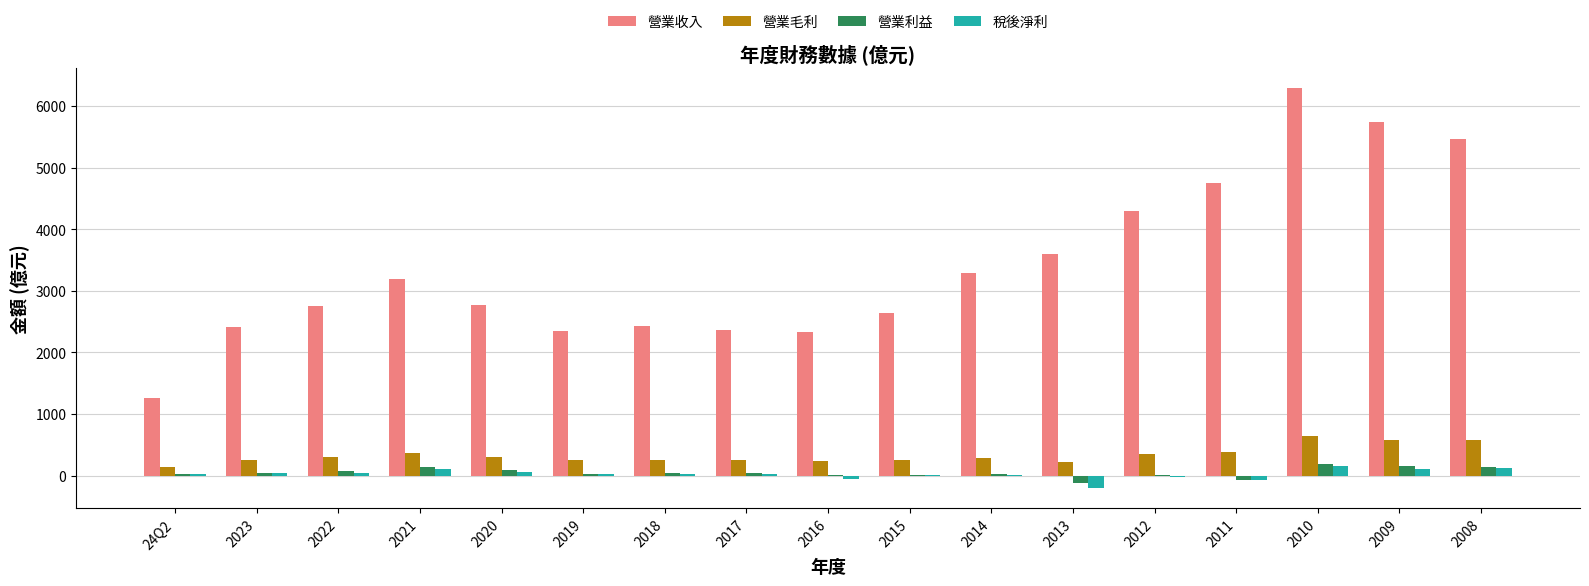

At which category is the sum across all series the highest?

2010